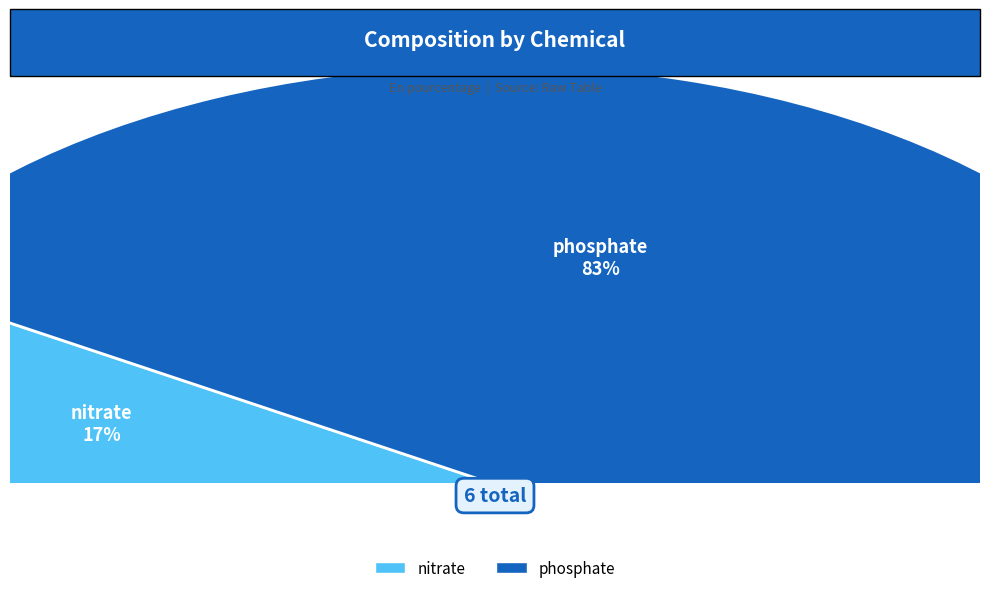

To the nearest percent, what is the difference between the largest and smallest slice percentages?

67%